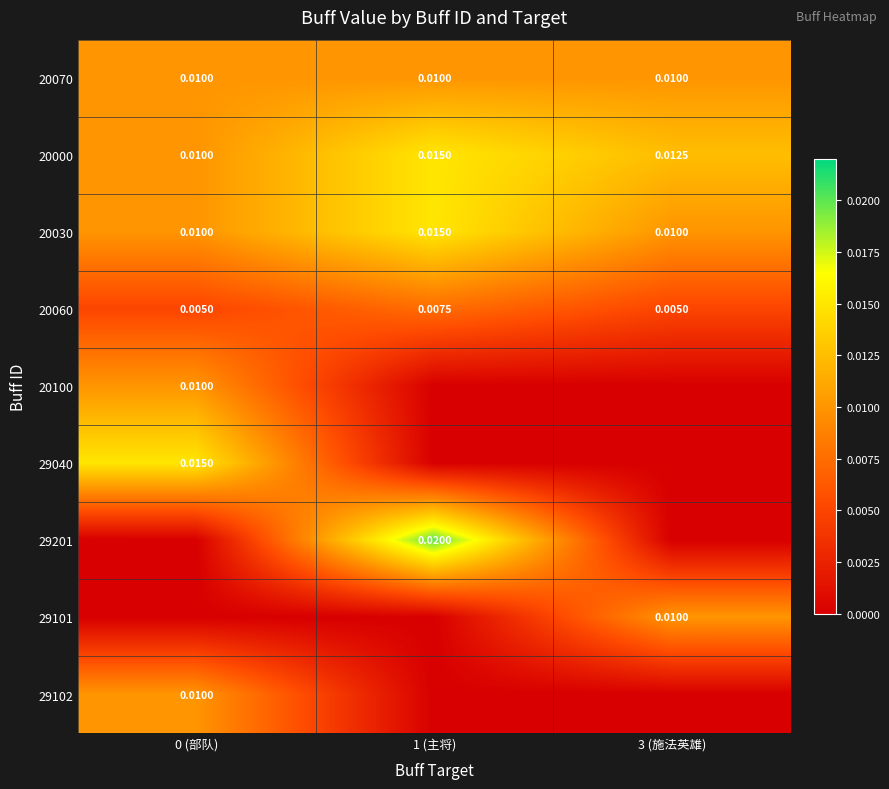

Count the 29040 values in the range 0 to 1.

3